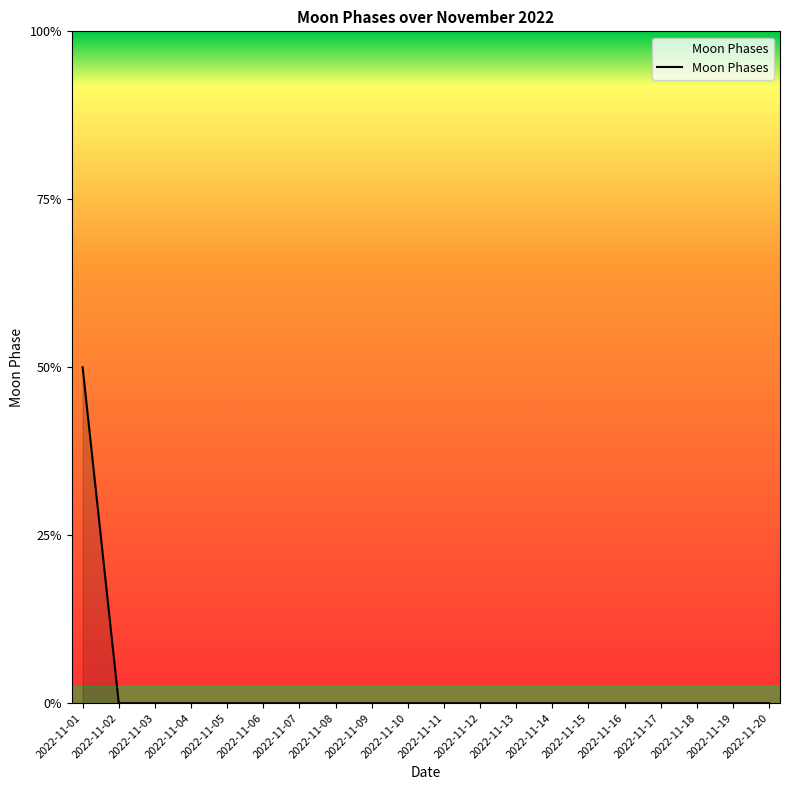

How many values are between 0 and 1?

19